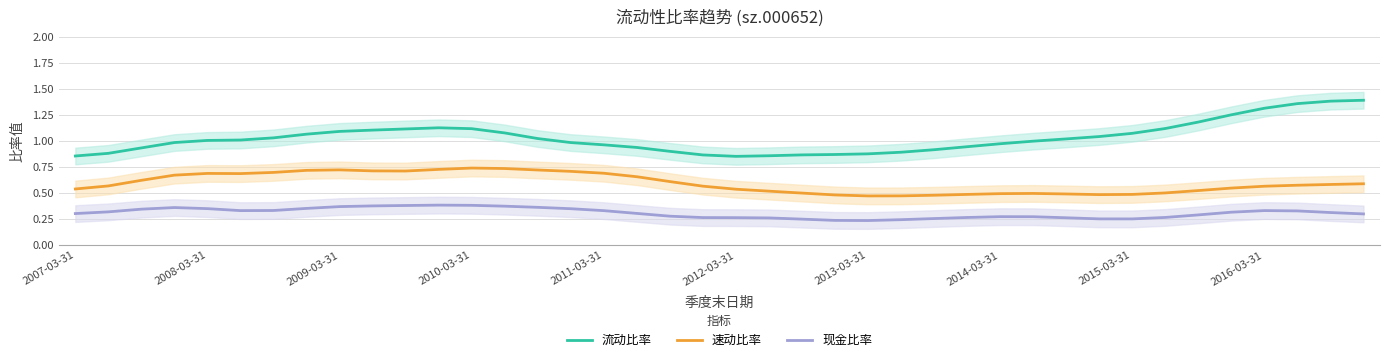

Reading left to right, transcribe all the data shown in this chart.

流动比率: 0.9	0.9	0.9	1.0	1.0	1.0	1.0	1.1	1.1	1.1	1.1	1.1	1.1	1.1	1.0	1.0	1.0	0.9	0.9	0.9	0.9	0.9	0.9	0.9	0.9	0.9	0.9	0.9	1.0	1.0	1.0	1.0	1.1	1.1	1.2	1.3	1.3	1.4	1.4	1.4
速动比率: 0.5	0.6	0.6	0.7	0.7	0.7	0.7	0.7	0.7	0.7	0.7	0.7	0.7	0.7	0.7	0.7	0.7	0.7	0.6	0.6	0.5	0.5	0.5	0.5	0.5	0.5	0.5	0.5	0.5	0.5	0.5	0.5	0.5	0.5	0.5	0.5	0.6	0.6	0.6	0.6
现金比率: 0.3	0.3	0.3	0.4	0.4	0.3	0.3	0.4	0.4	0.4	0.4	0.4	0.4	0.4	0.4	0.4	0.3	0.3	0.3	0.3	0.3	0.3	0.3	0.2	0.2	0.2	0.3	0.3	0.3	0.3	0.3	0.3	0.3	0.3	0.3	0.3	0.3	0.3	0.3	0.3